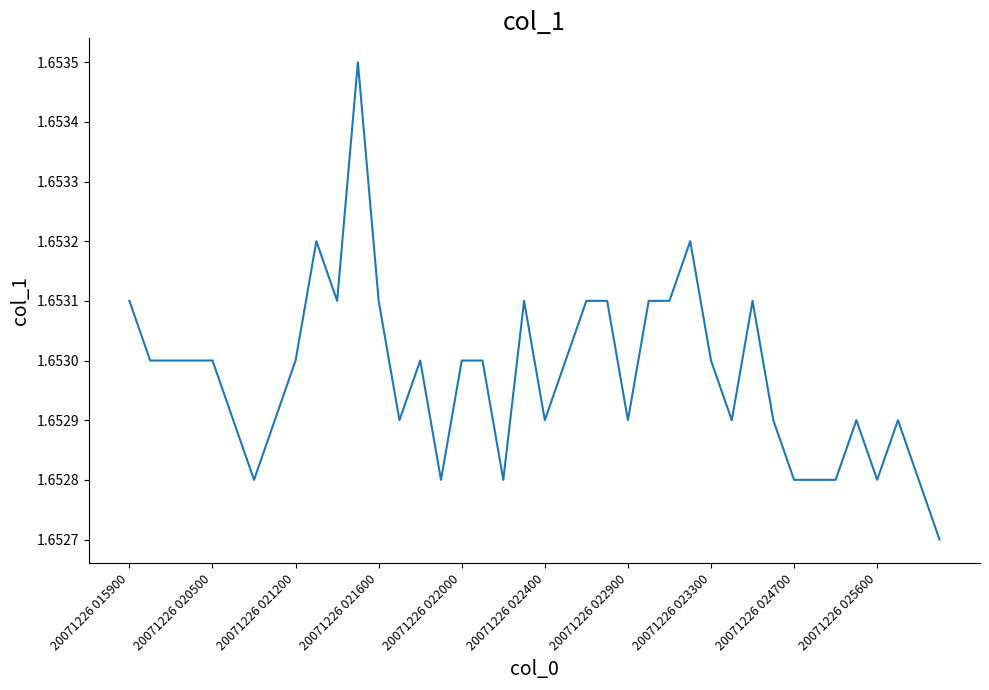

Count the values in the range 1 to 2.

40